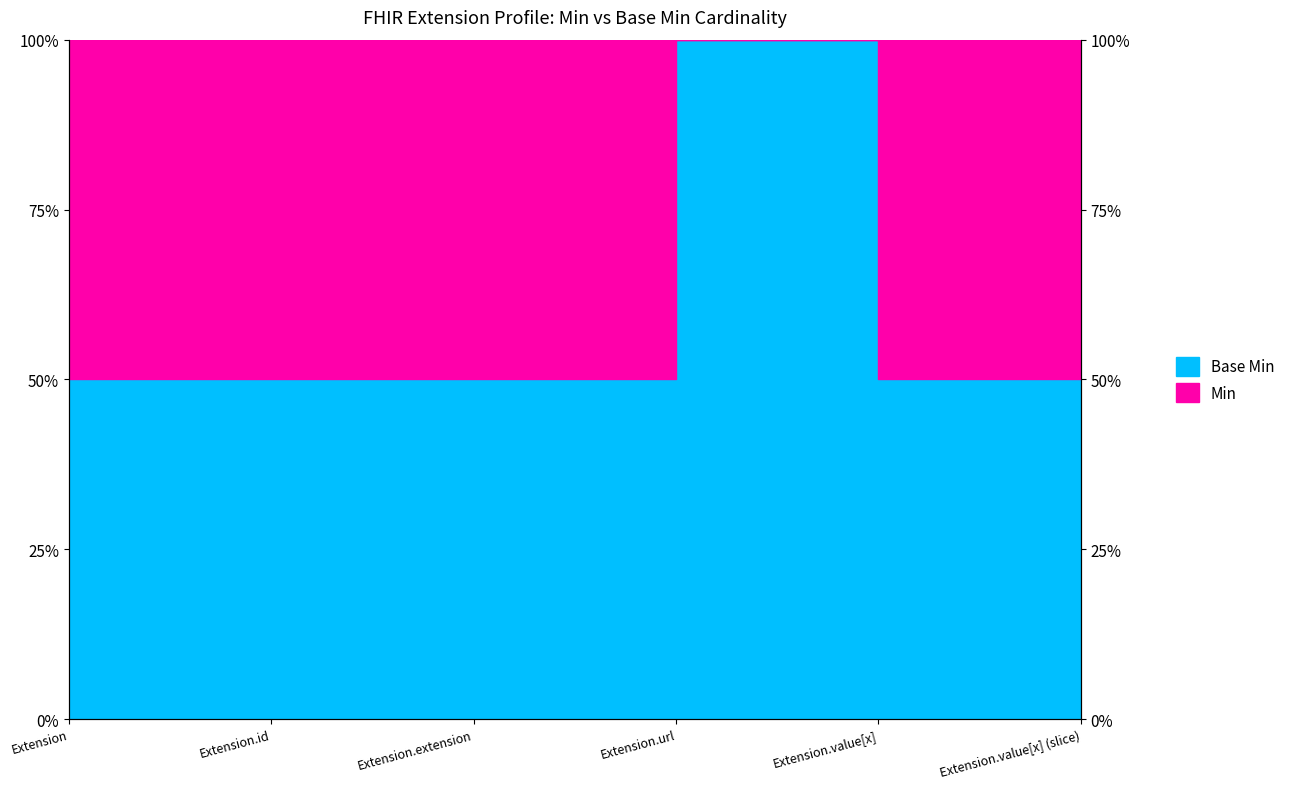

Read the value at Extension.id.

50